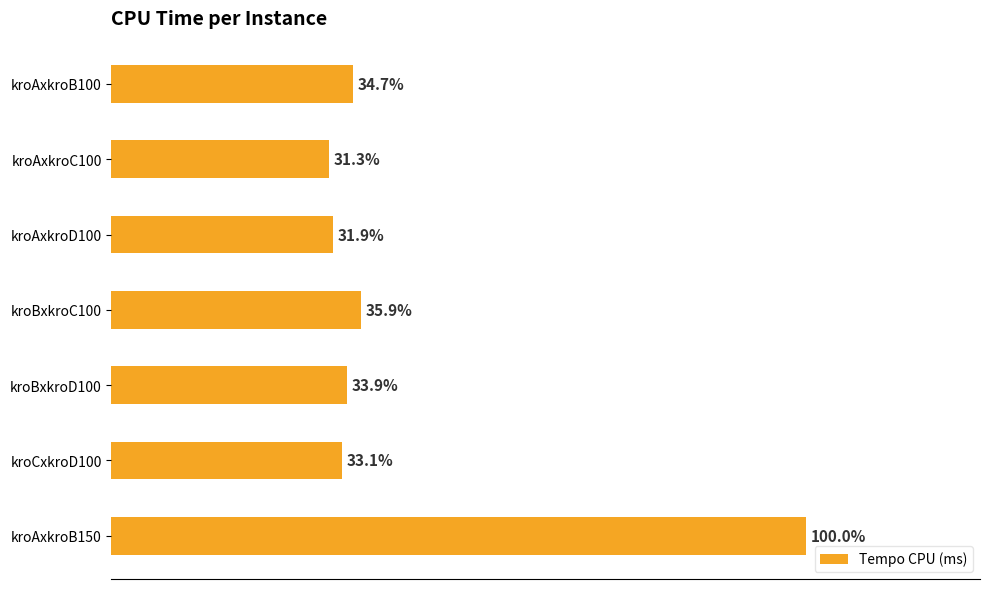

Are the bars horizontal?

Yes